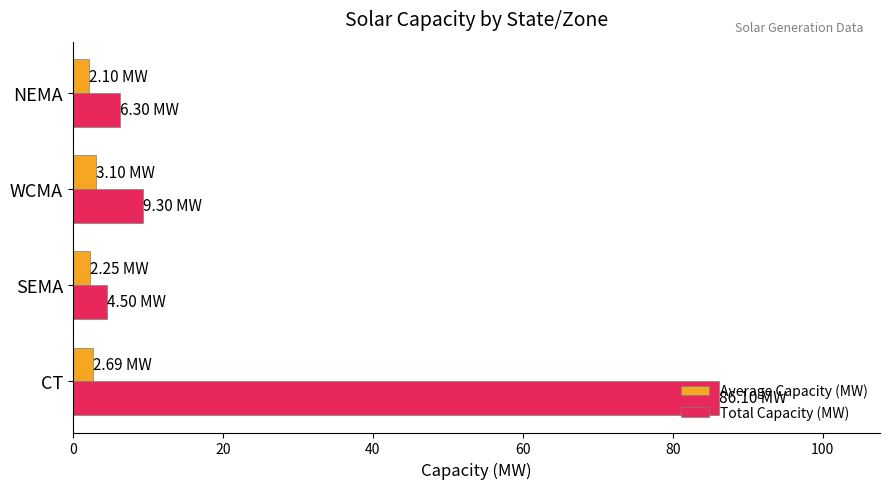

Where is Total Capacity (MW) nearest to the value 45?

WCMA